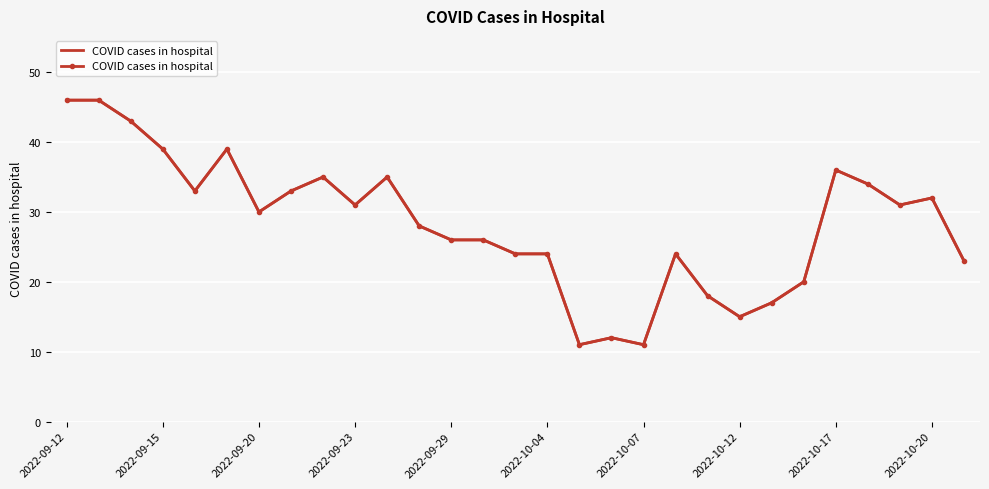

The value at 2022-10-04 is 10. True or false?

False